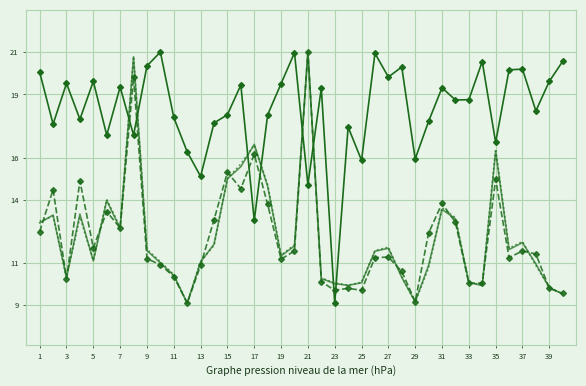

What is the minimum value shown in the chart?

9.1